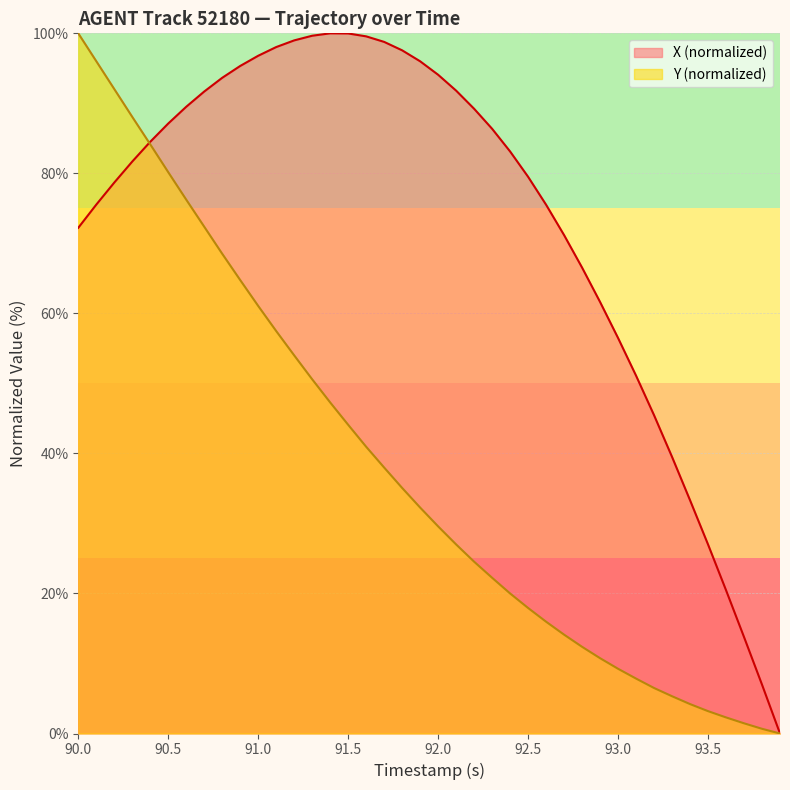

How many intersections are there between Y and X?

1